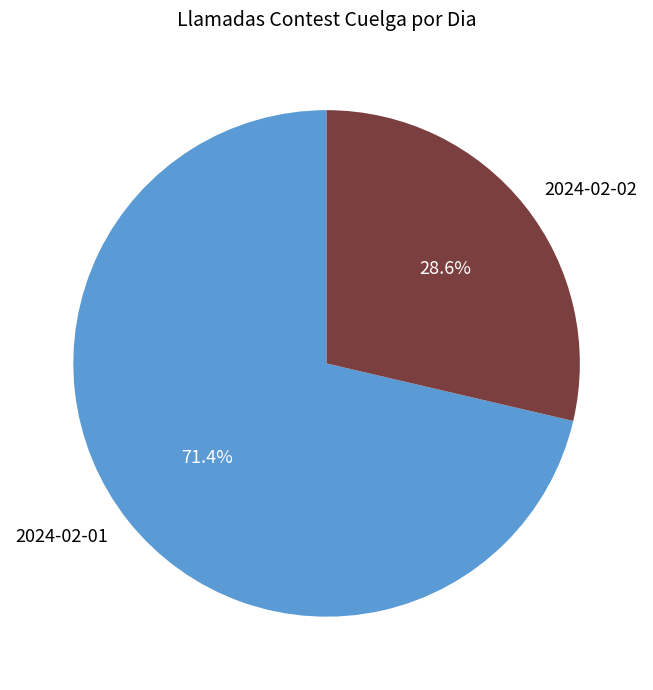

What is the ratio of the value at 2024-02-02 to the value at 2024-02-01?

0.4